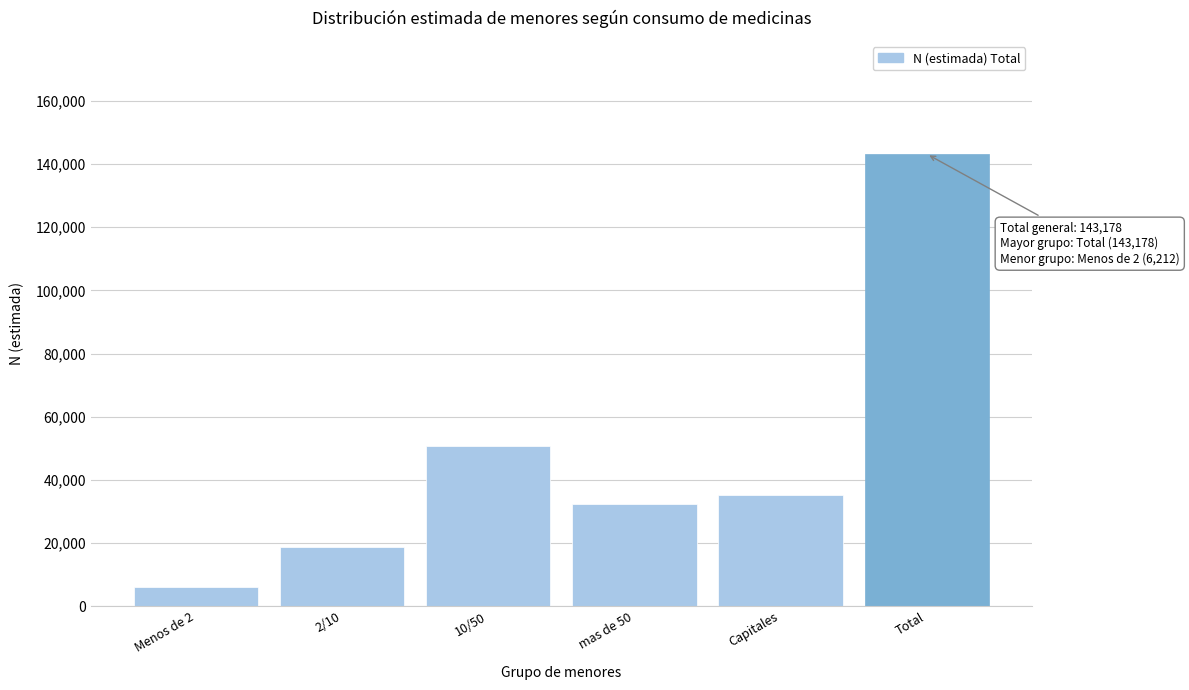

Reading left to right, what are all the values shown in this chart?

6212	18746	50666	32456	35097	143178